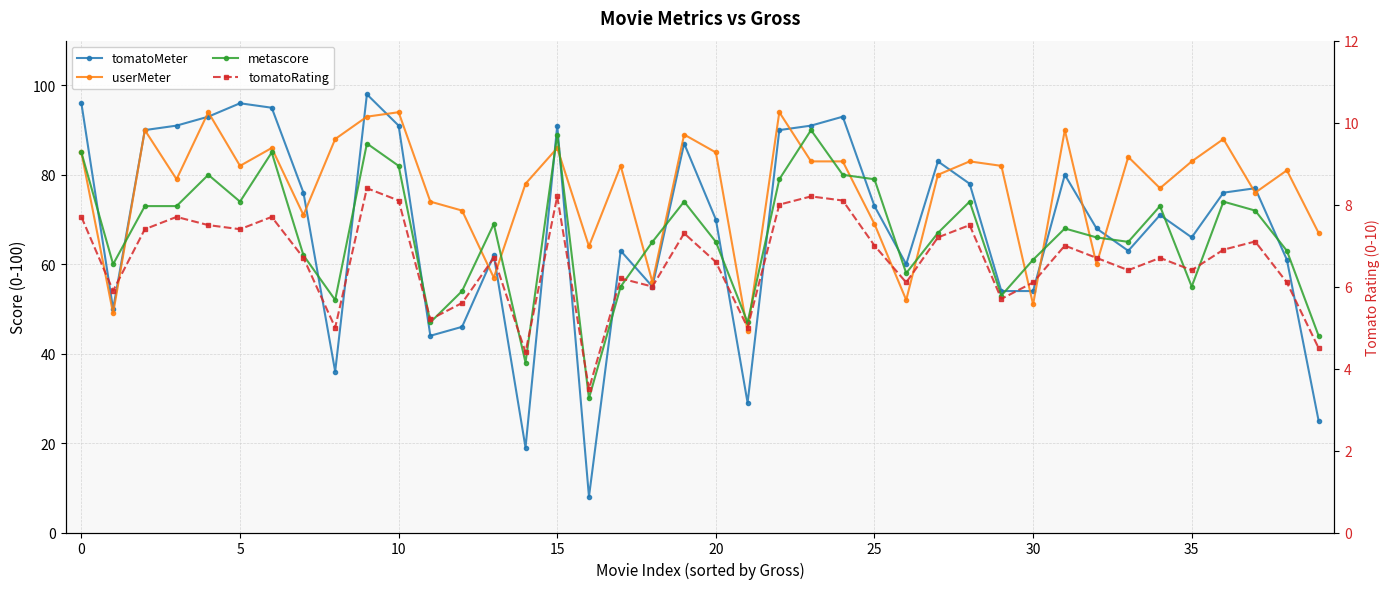

What is the sum of all tomatoRating values?

265.9